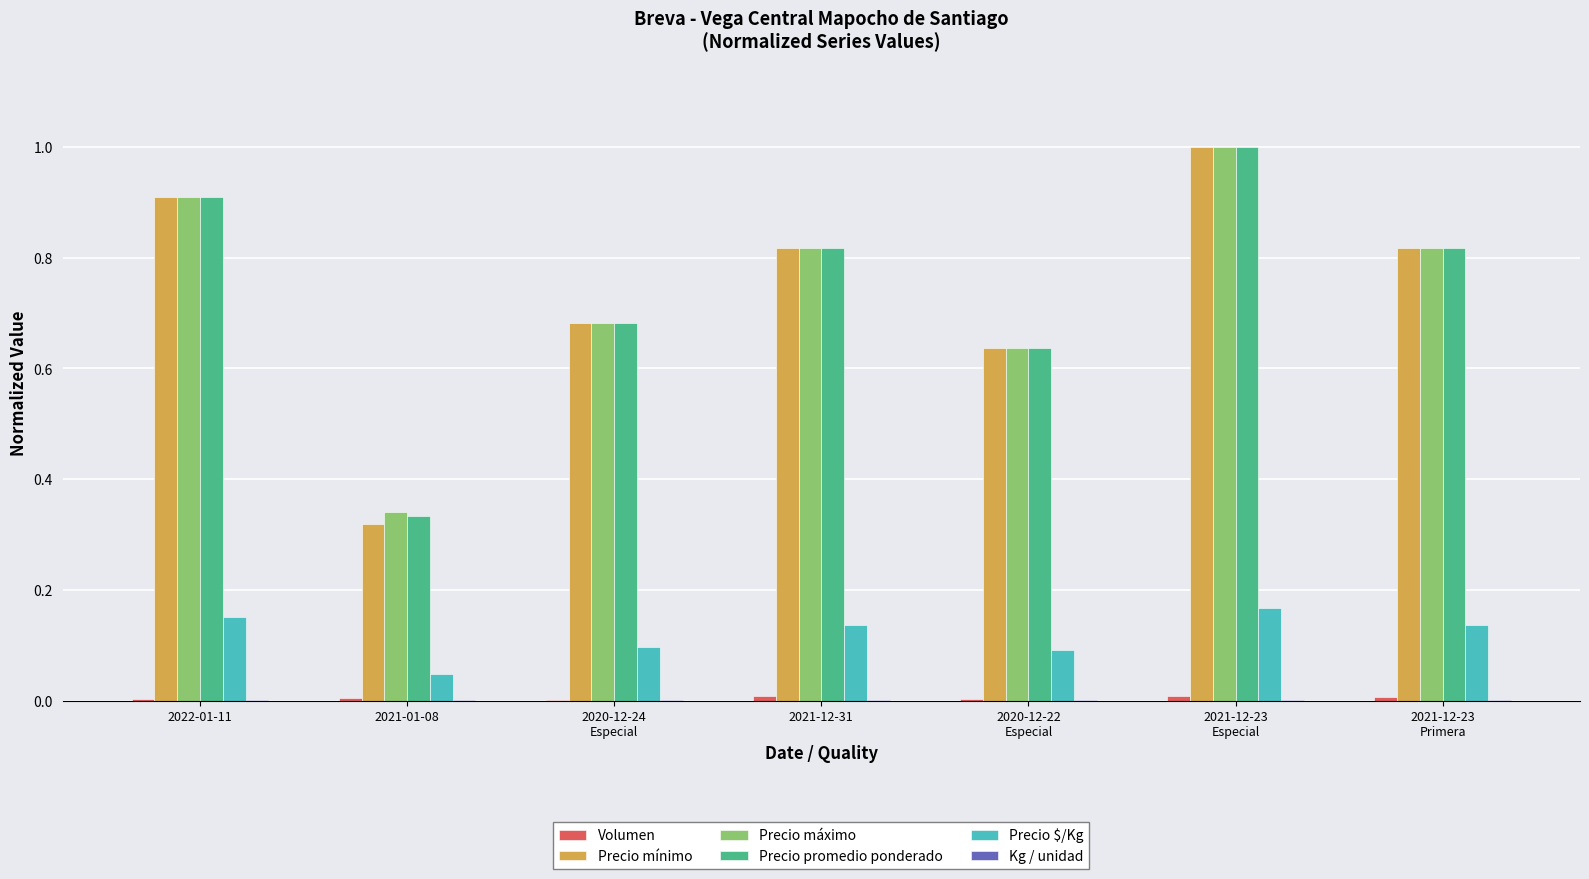

What is the sum of all Precio promedio ponderado values?

5.2